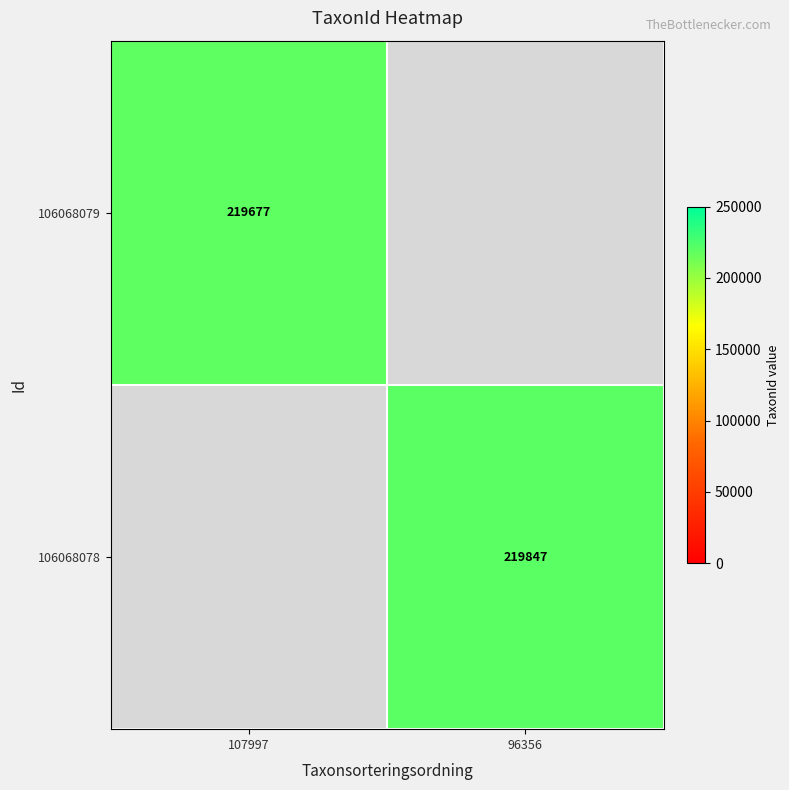

True or false: 106068078 has a value of 219847 at 96356.

True